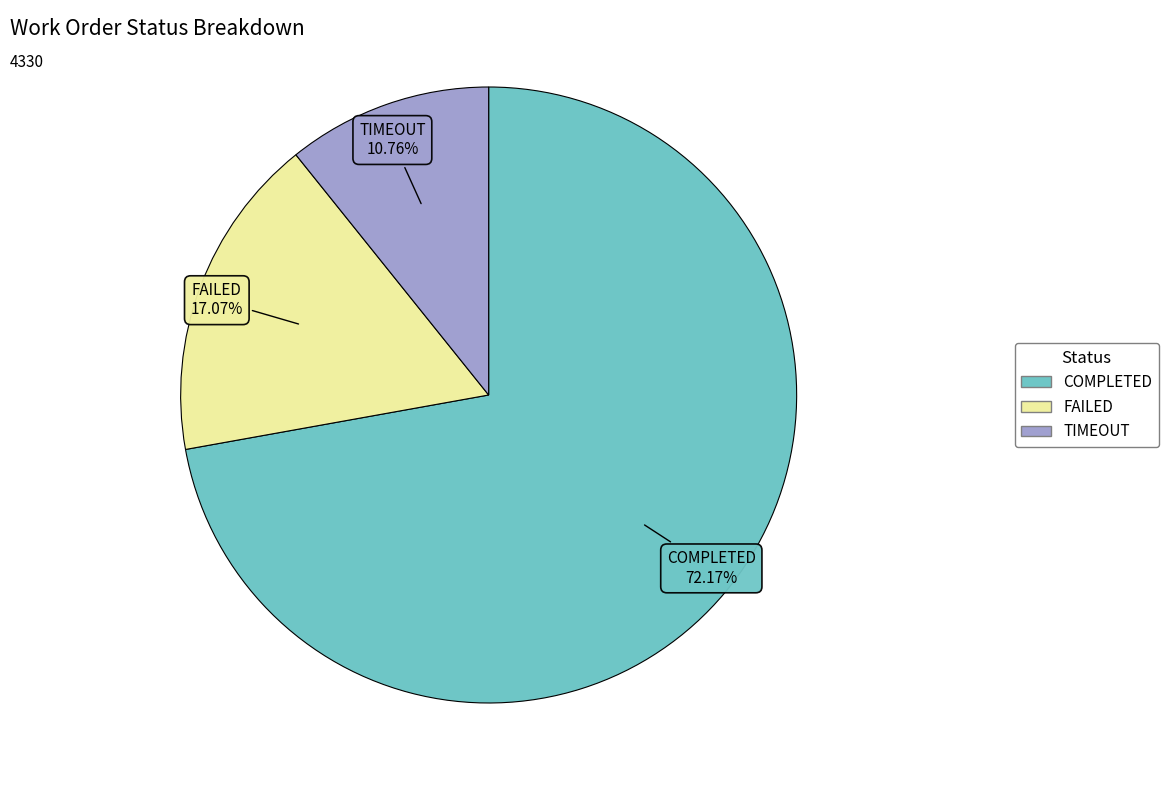

Combined, do TIMEOUT and FAILED account for over 50%?

No